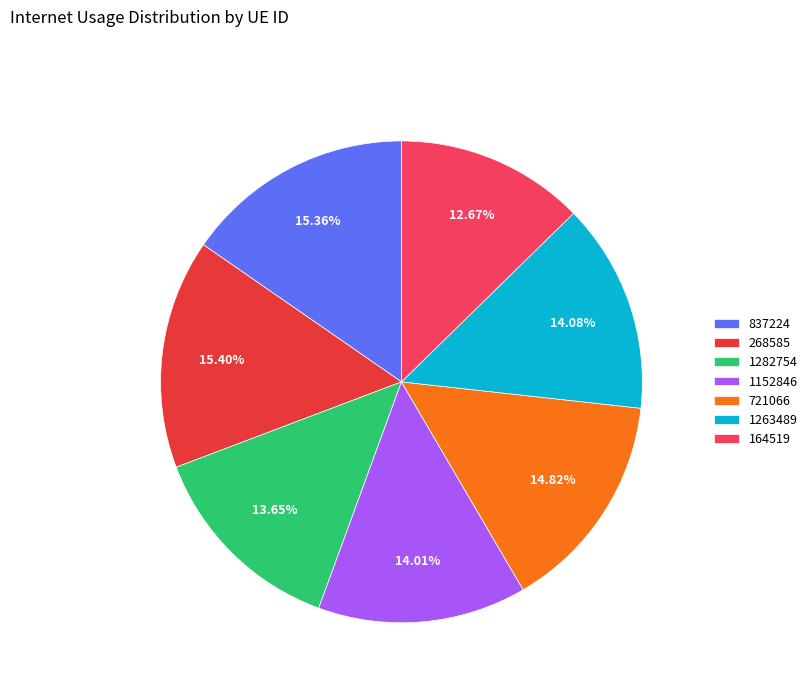

To the nearest percent, what is the difference between the 837224 and 1263489 slice percentages?

1%